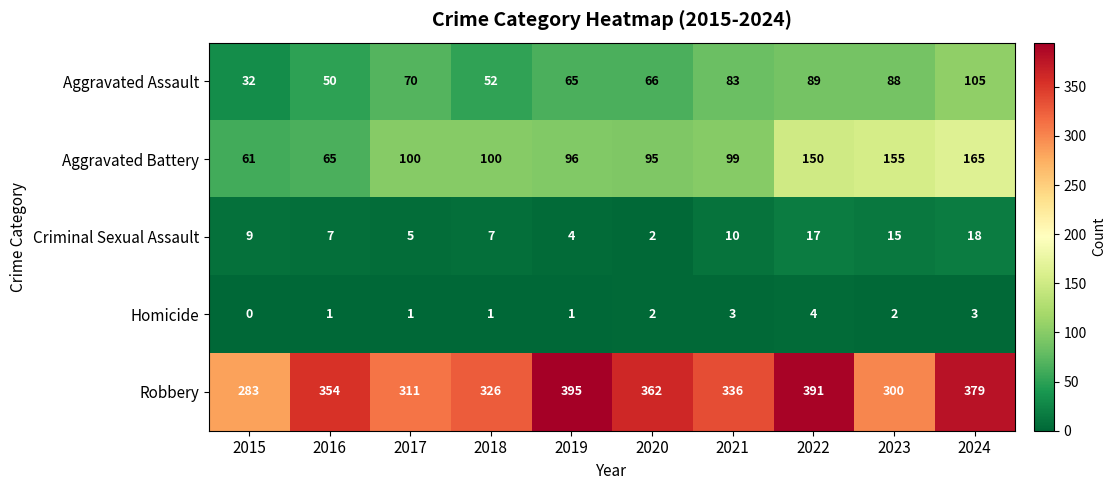

Count the number of categories in the chart.

10